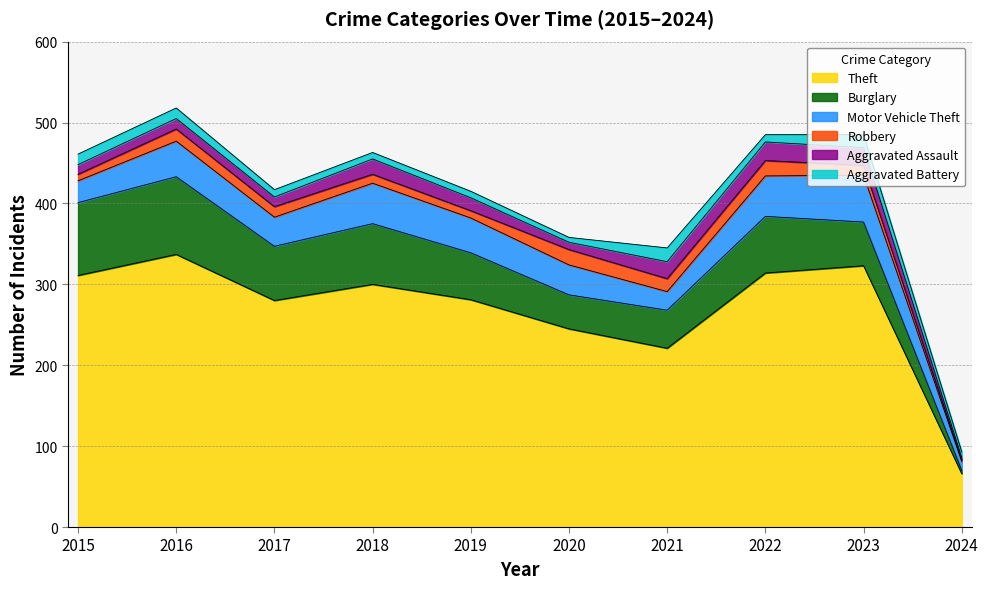

The Robbery series shows 11 at 2018. True or false?

True